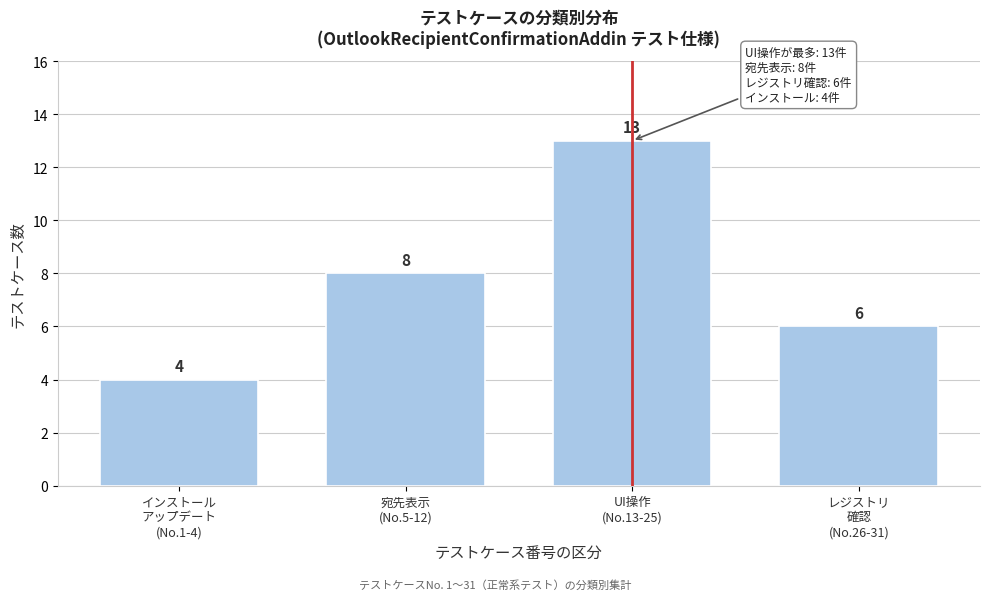

What is the maximum value shown in the chart?

13